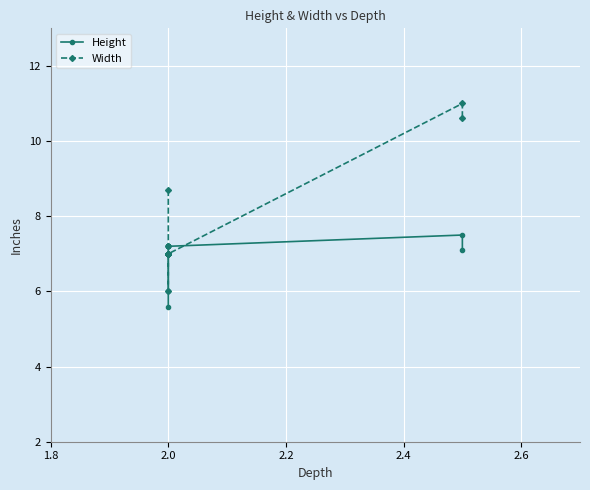

What is the average value of the Height series?

7.0